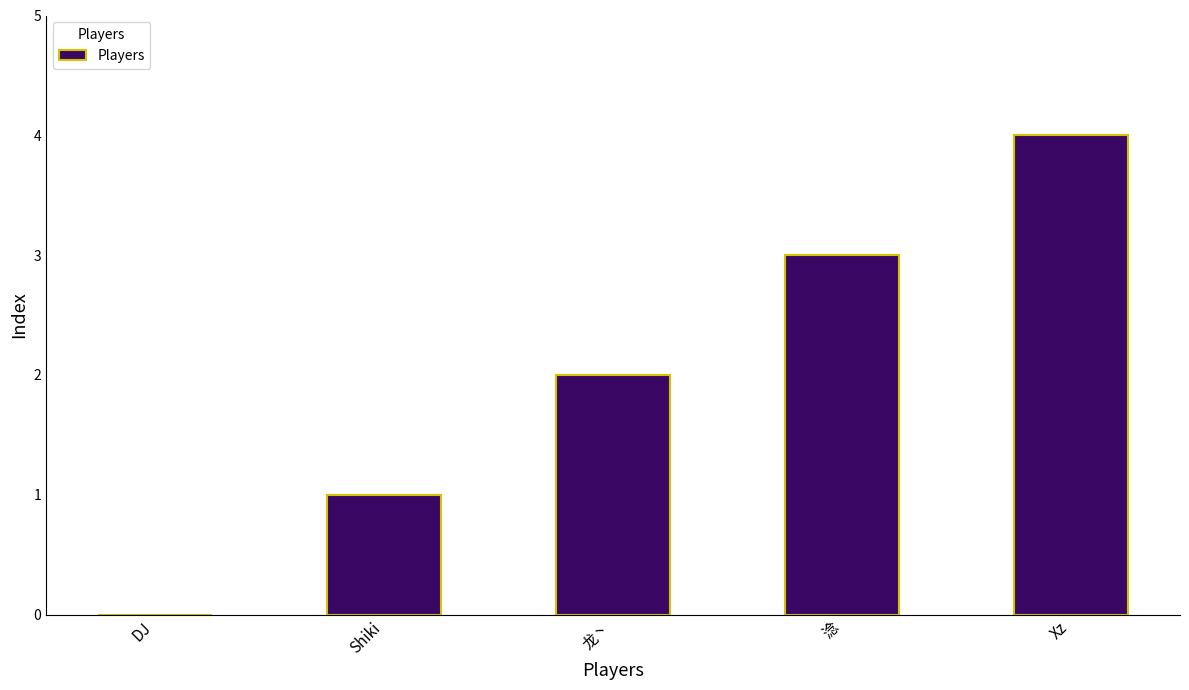

True or false: the data shows 2 at 龙丶.

True